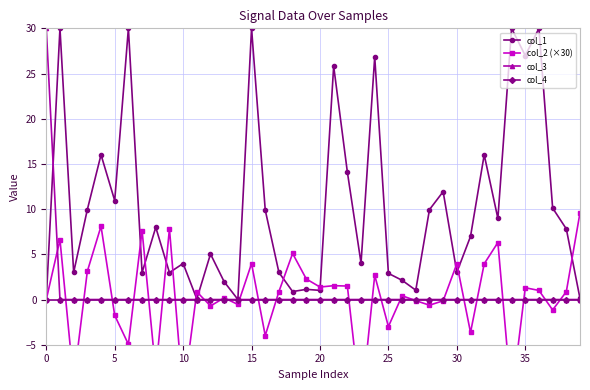

How many lines are shown in the chart?

4